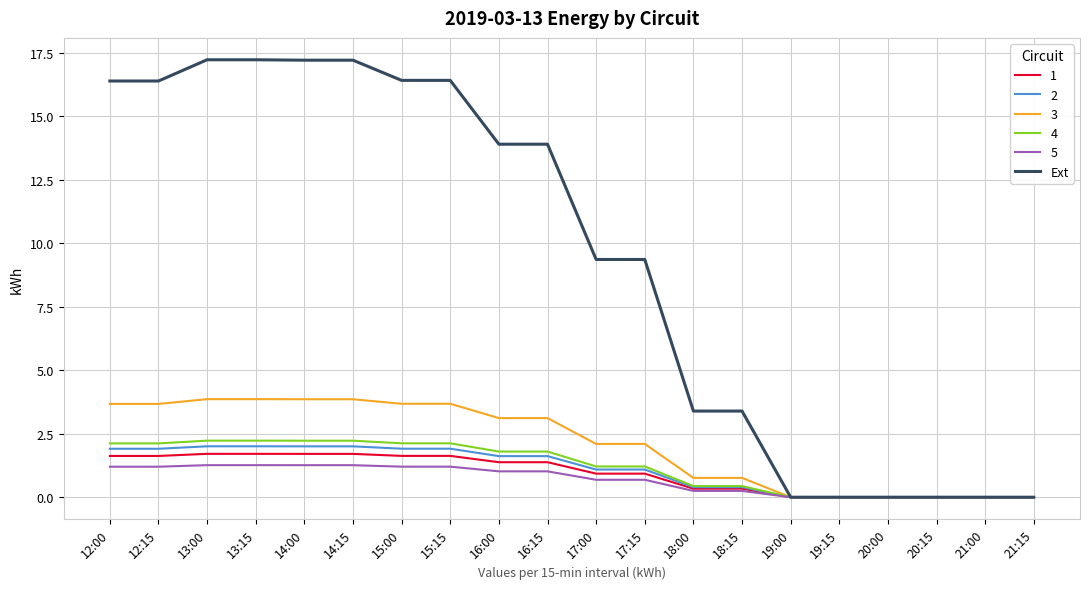

The 3 series shows 0.0 at 19:15. True or false?

True